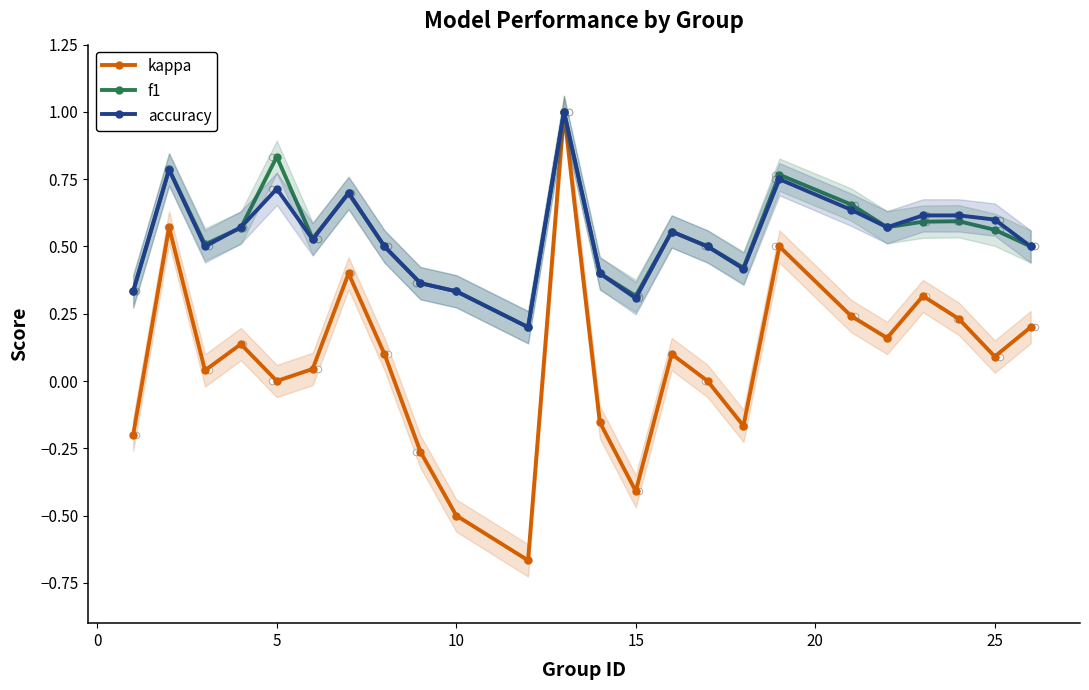

Which series reaches the maximum Y coordinate?

kappa